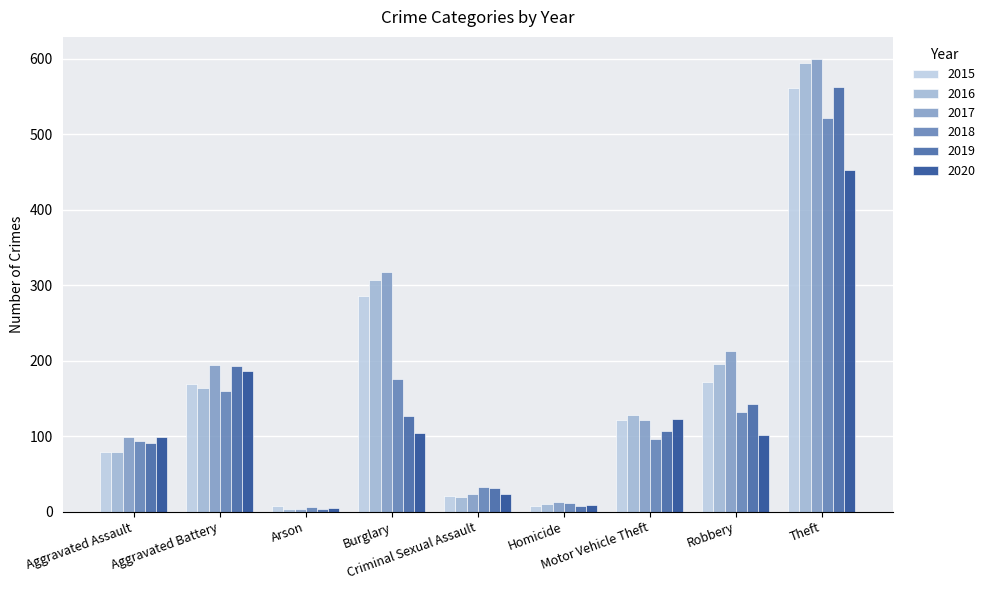

How many data points in 2020 are less than 101?

4